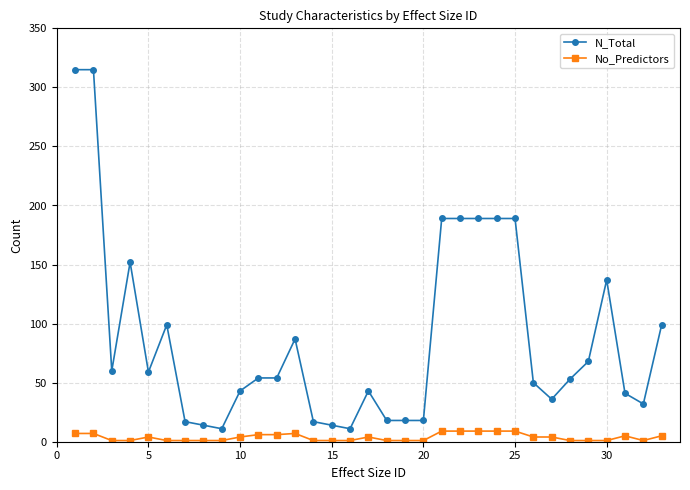

Which series has the largest total across all categories?

N_Total